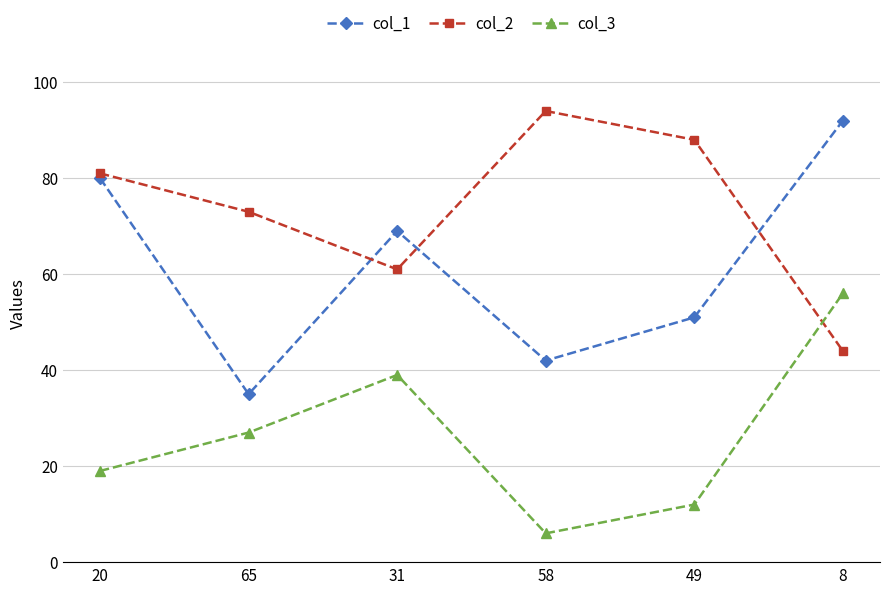

Rank the series by their average value, from lowest to highest.

col_3, col_1, col_2